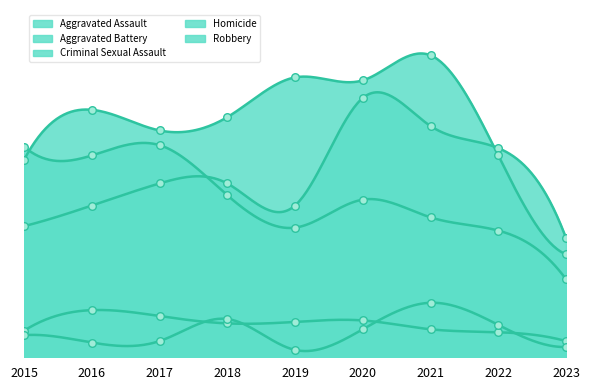

Which series reaches the maximum Y coordinate?

Aggravated Battery